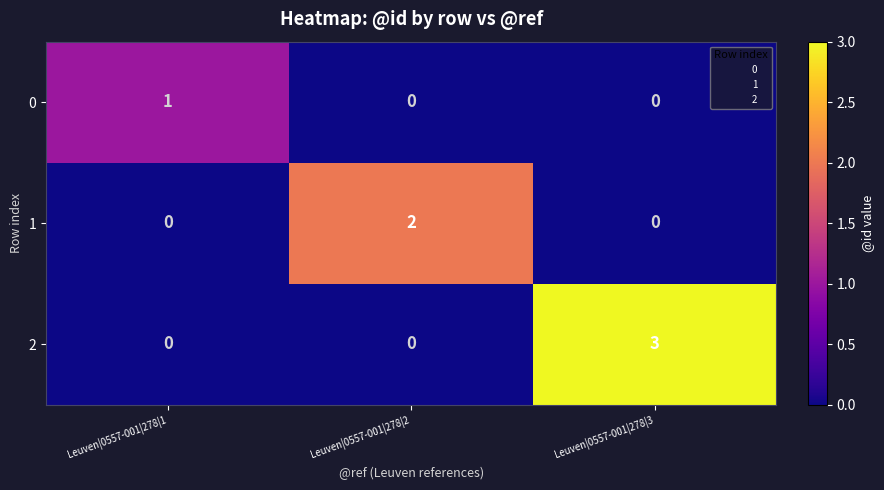

Which series has the widest spread of values?

2